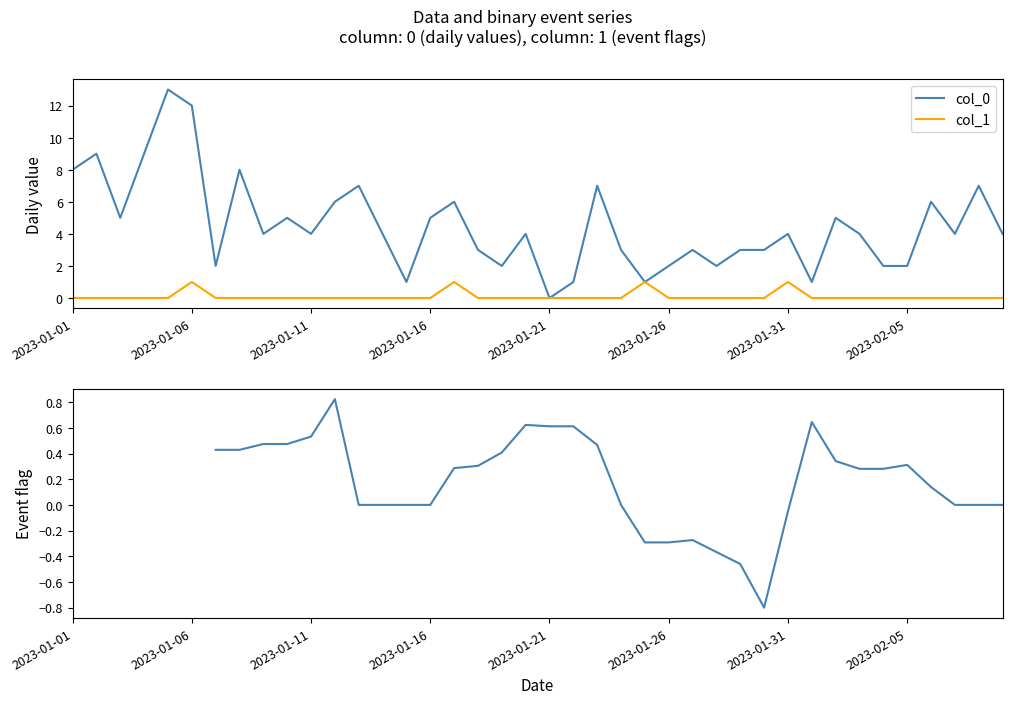

What is the value of the col_0 point at the 9th from the left?

4.0